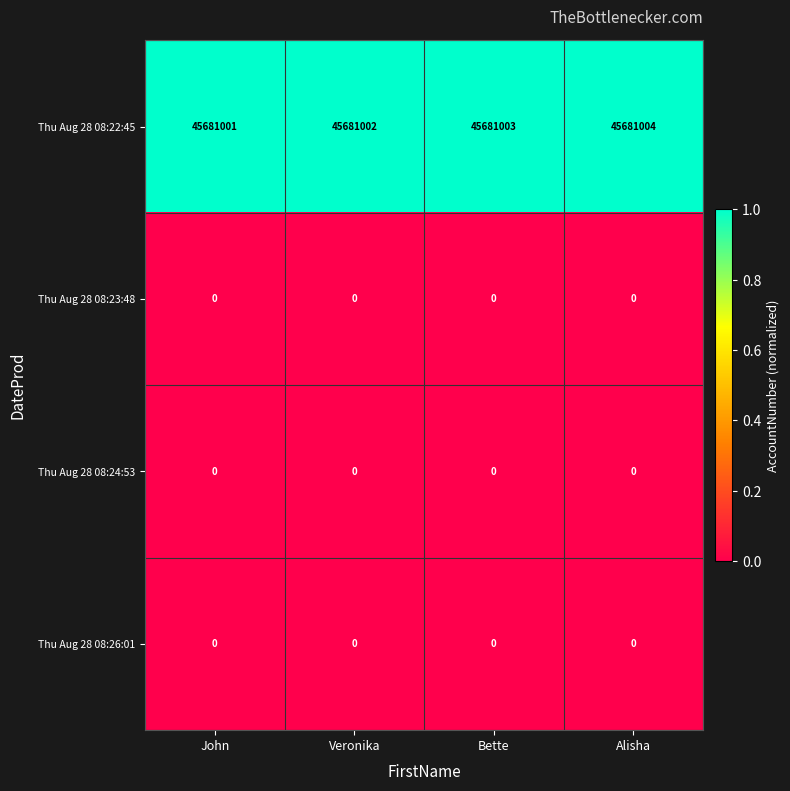

At which label is Thu Aug 28 08:22:45 closest to 45681002?

Veronika